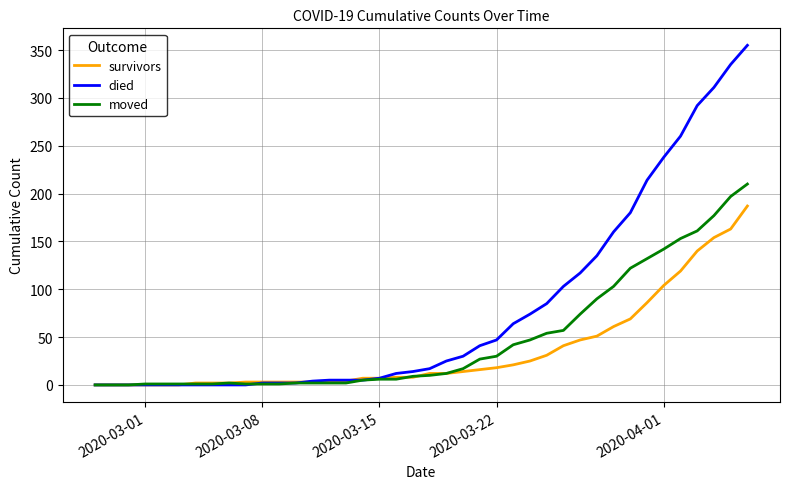

Rank the series by their average value, from highest to lowest.

died, moved, survivors